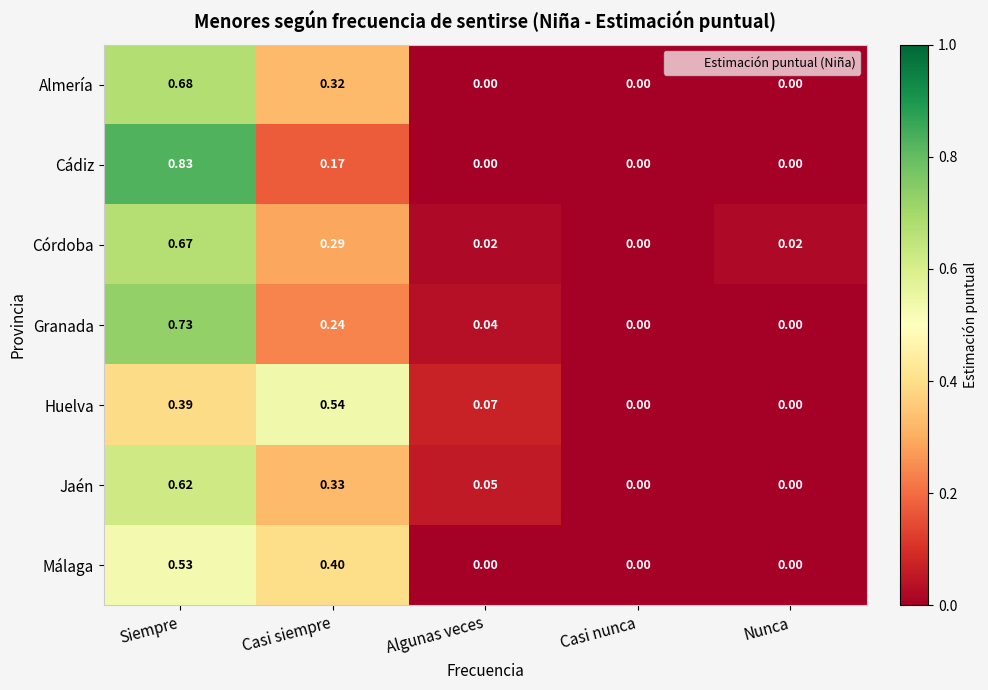

Count the number of categories in the chart.

5